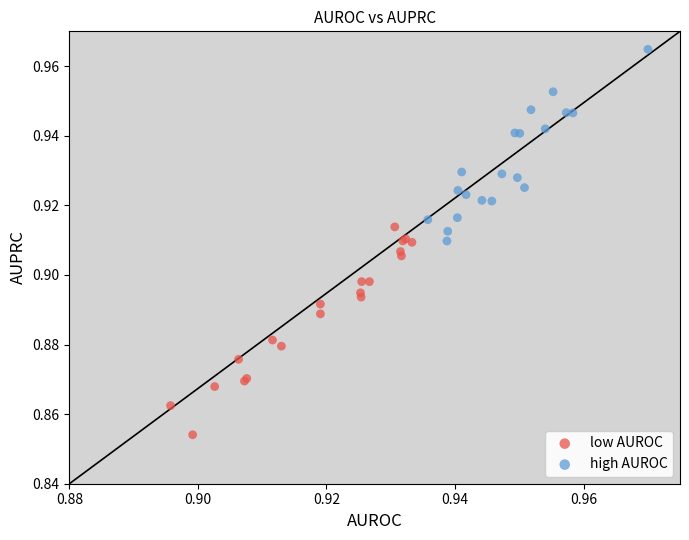

Which series contains the lowest Y value?

low AUROC